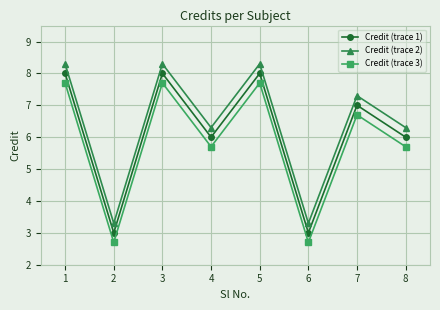

The Credit (trace 1) series shows 3.0 at 8. True or false?

False